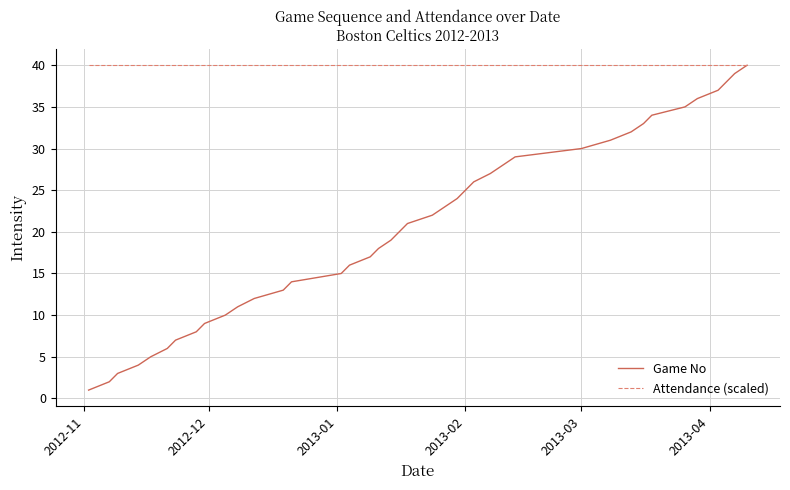

List the series in order of their overall mean, lowest first.

Game No, Attendance (scaled)